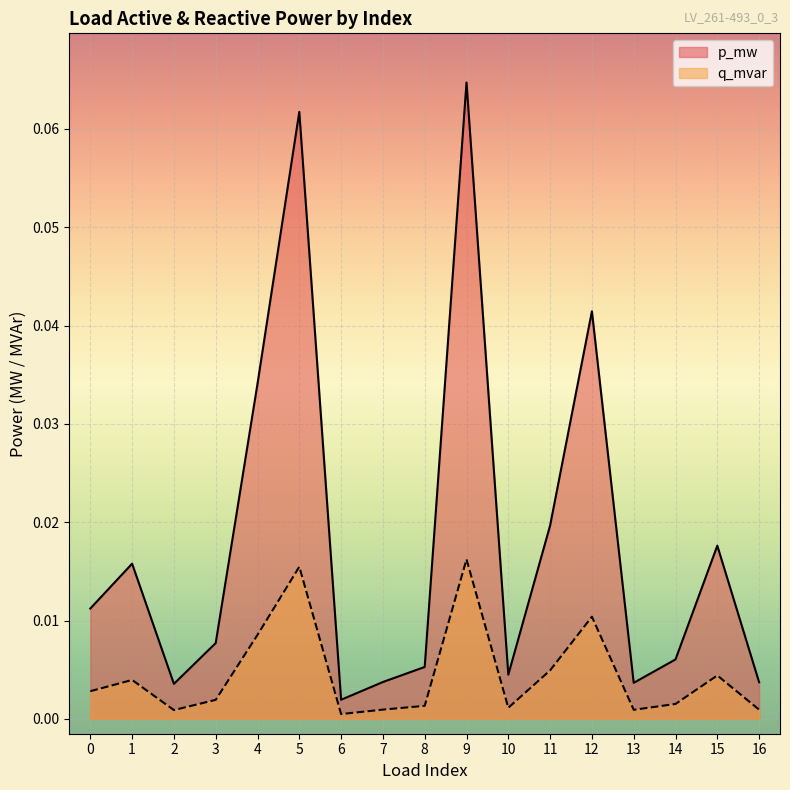

The p_mw series shows 0.0 at 12. True or false?

True